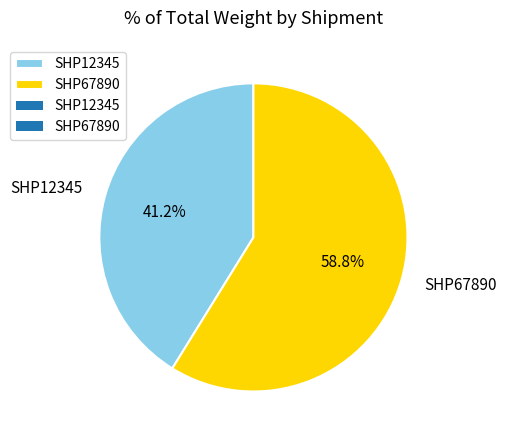

The SHP12345 slice represents 41% of the pie. True or false?

True